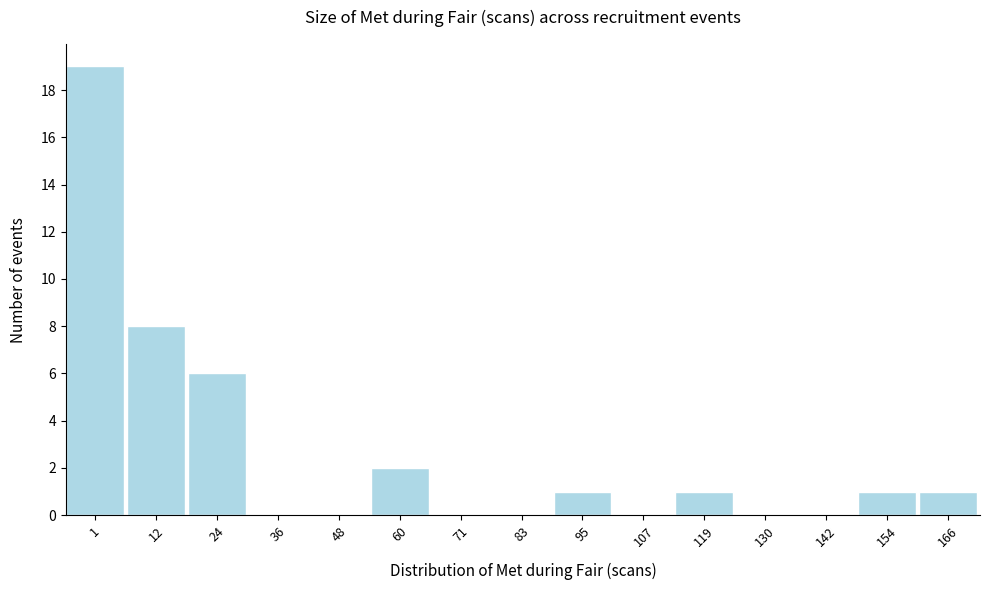

Reading left to right, what are all the values shown in this chart?

1=19	12=8	24=6	36=0	48=0	60=2	71=0	83=0	95=1	107=0	119=1	130=0	142=0	154=1	166=1